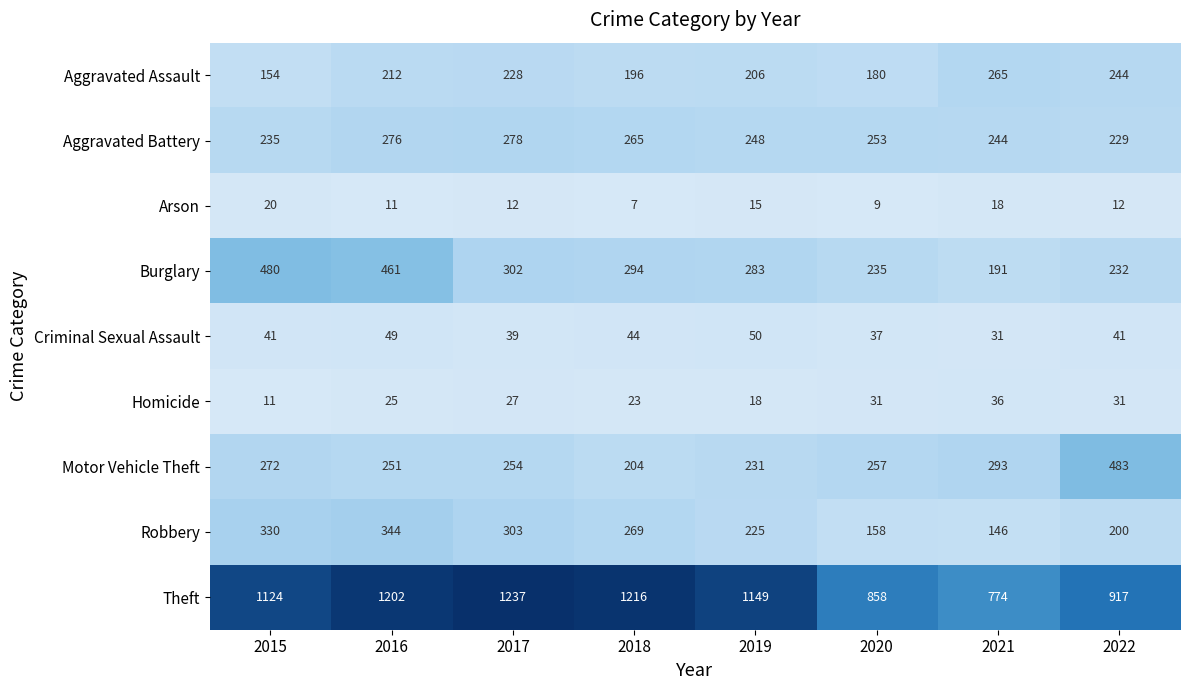

What is the difference between the highest and lowest values at 2018?

1209